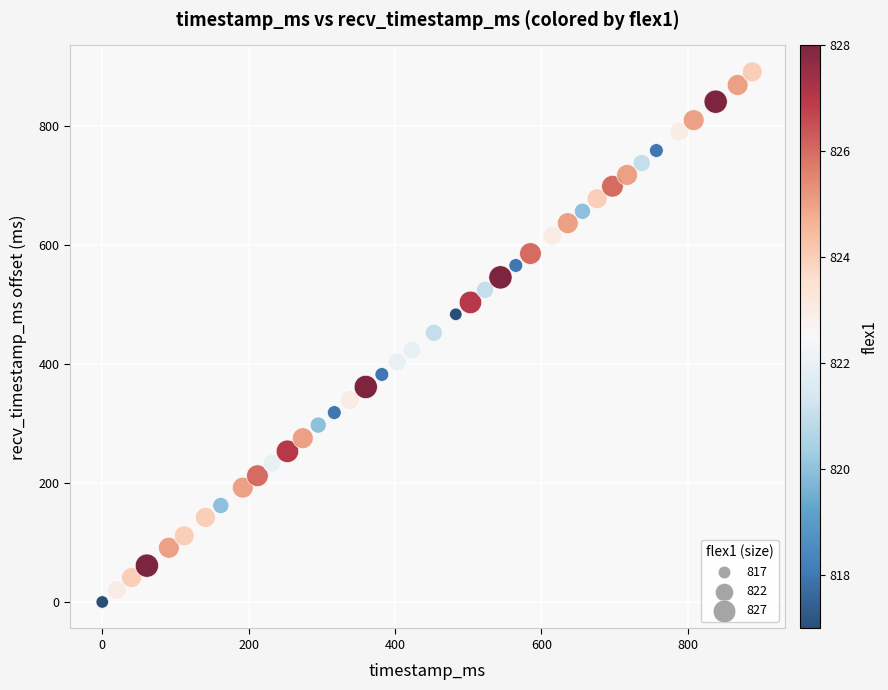

What is the range of Y values (max minus min)?

890